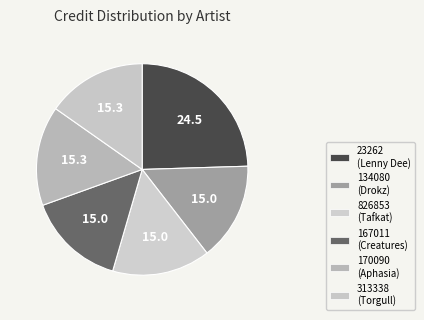

To the nearest percent, what is the difference between the largest and smallest slice percentages?

10%